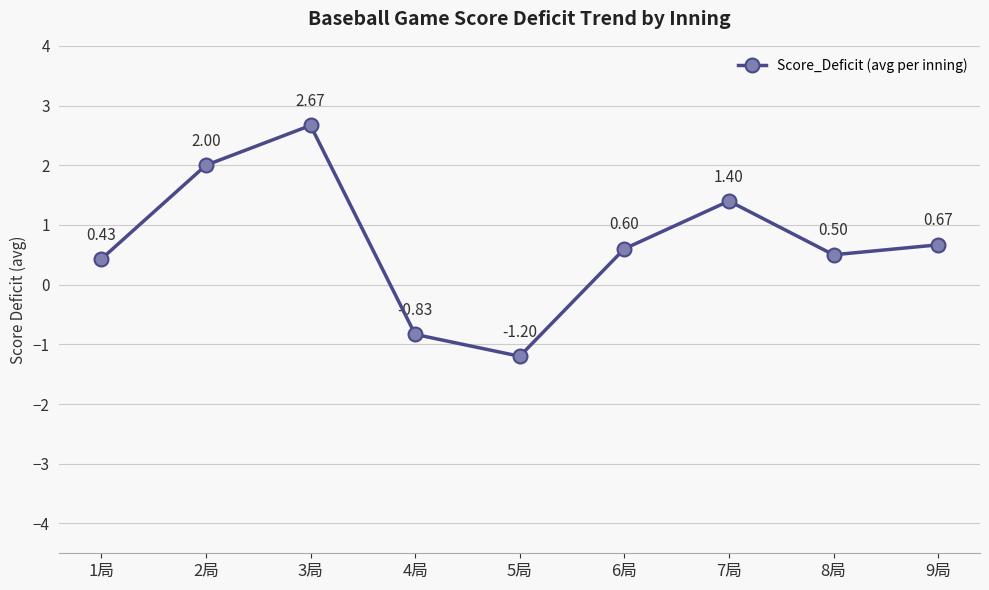

What is the label of the 4th point from the left?

4局